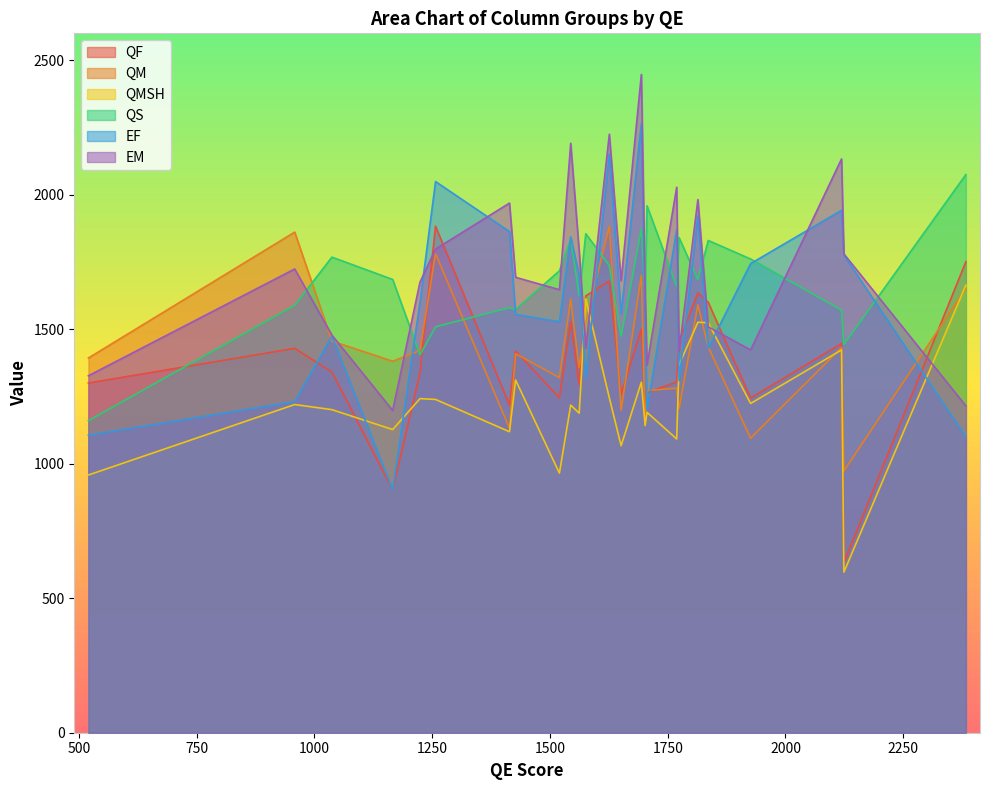

Which series has the largest range (max minus min)?

EF